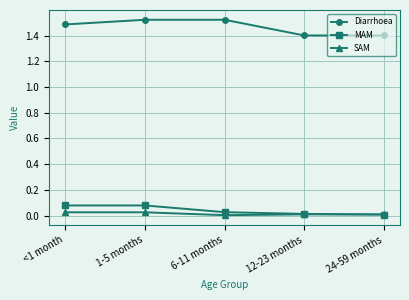

How many lines are shown in the chart?

3